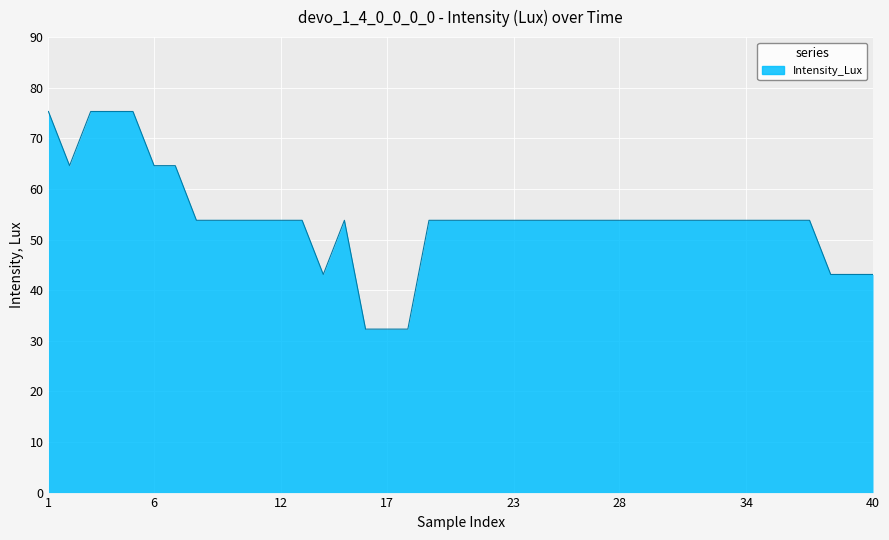

What is the difference between the maximum and minimum values?

43.0